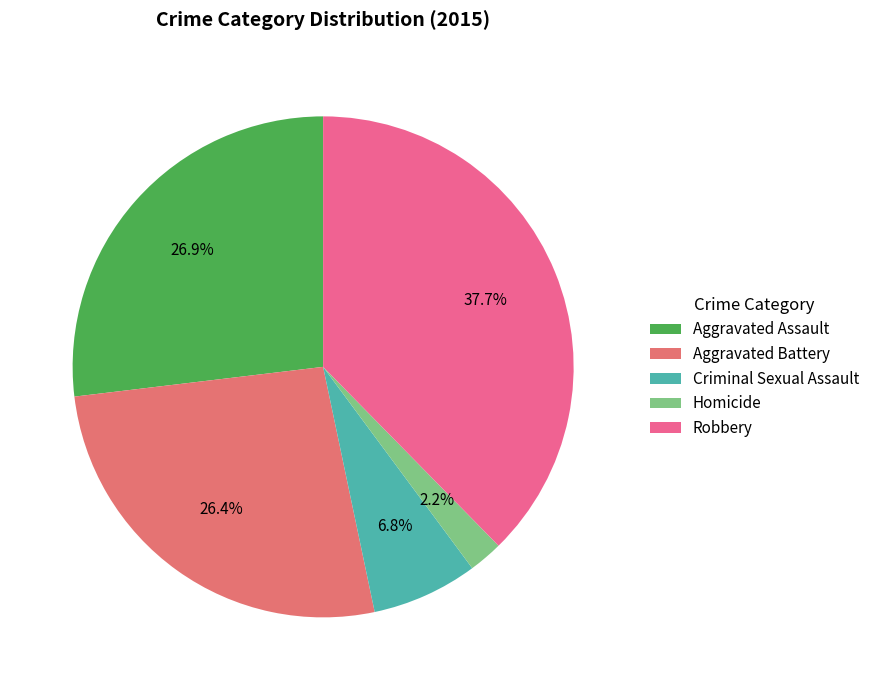

What is the change in value from Aggravated Battery to Criminal Sexual Assault?

-80